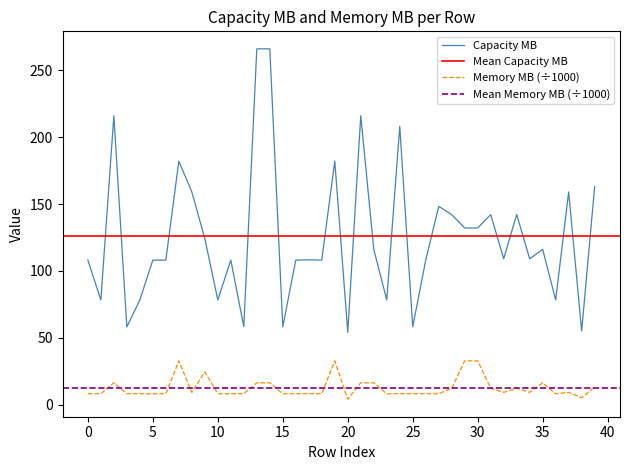

What is the maximum value for Capacity MB?

266.1